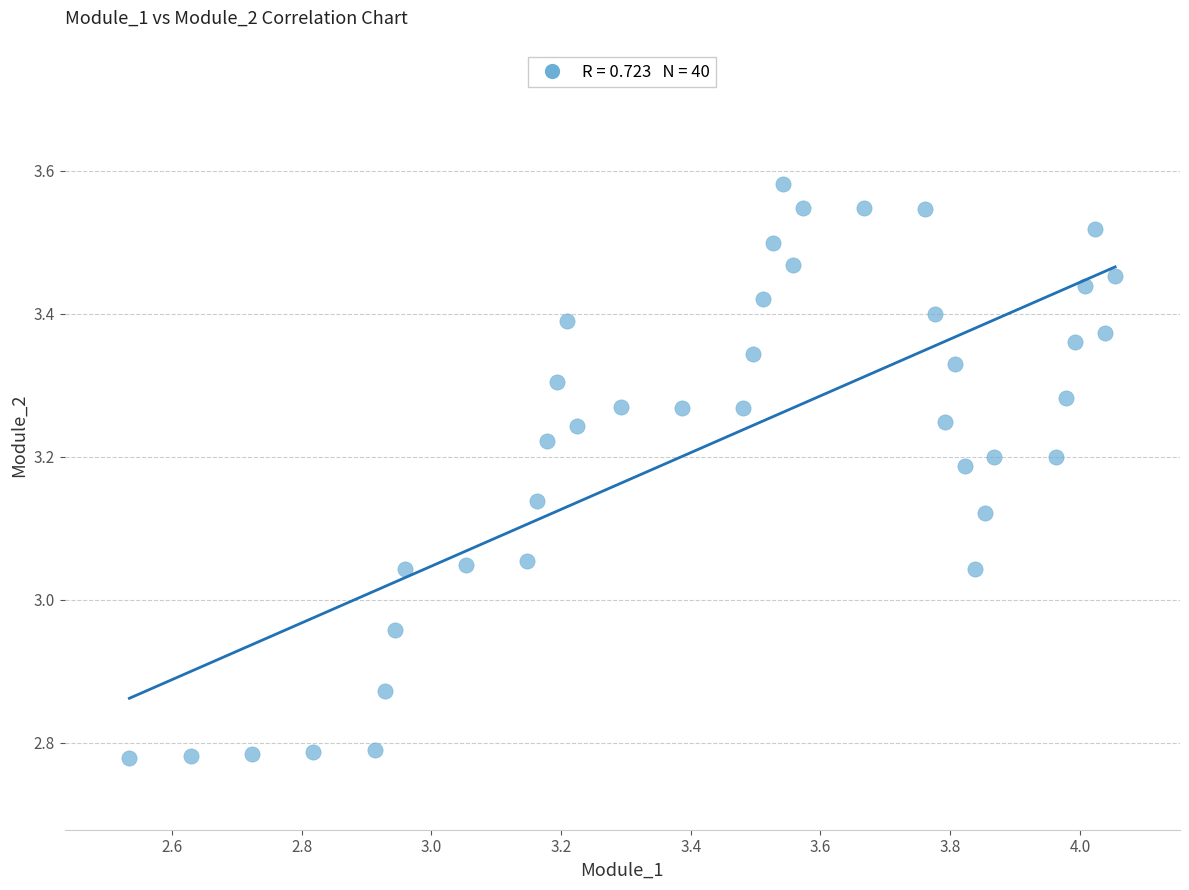

What is the range of Y values (max minus min)?

0.8